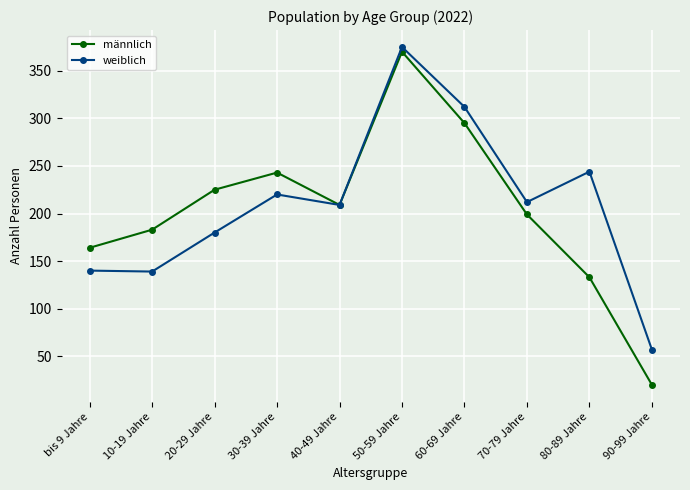

Rank the series at 10-19 Jahre from lowest to highest value.

weiblich, männlich